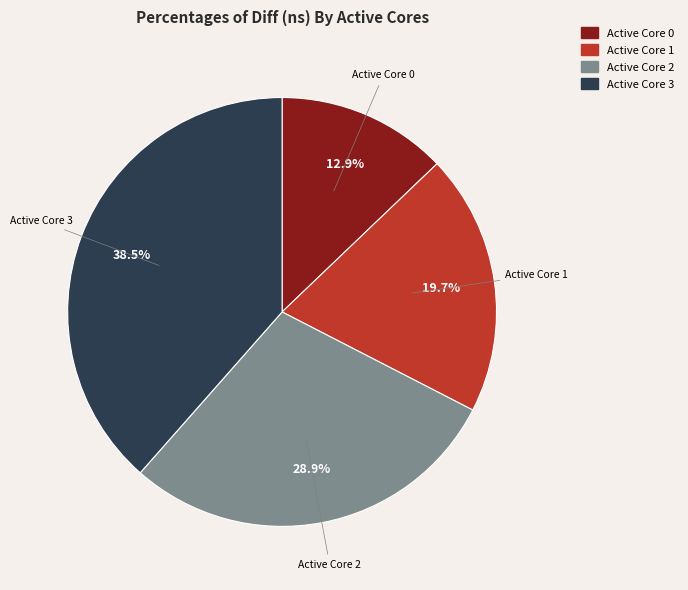

Count the number of slices in the pie.

4